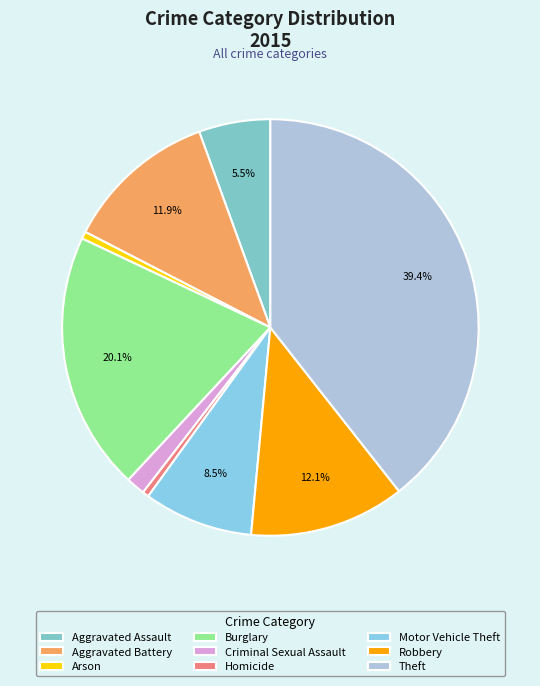

To the nearest percent, what portion does Theft represent?

39%